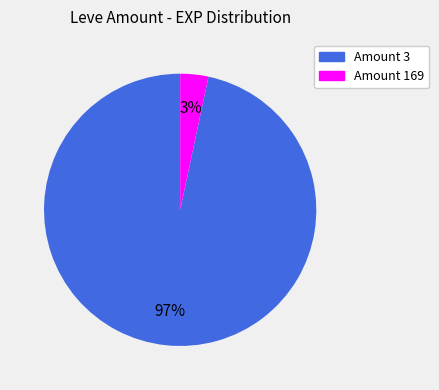

To the nearest percent, what portion does Amount 3 represent?

97%